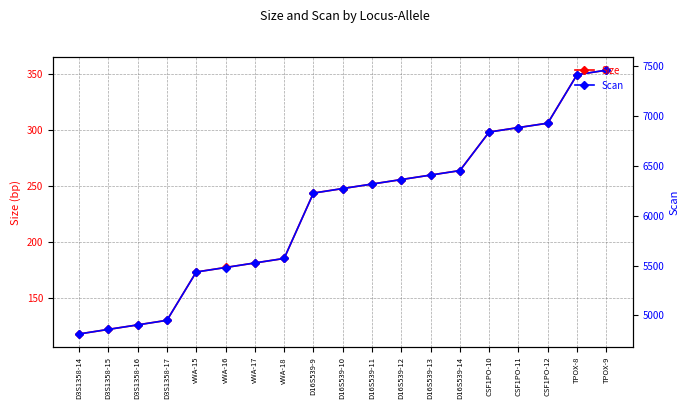

What is the sum of the Scan values at TPOX-9 and CSF1PO-12?

14392.0